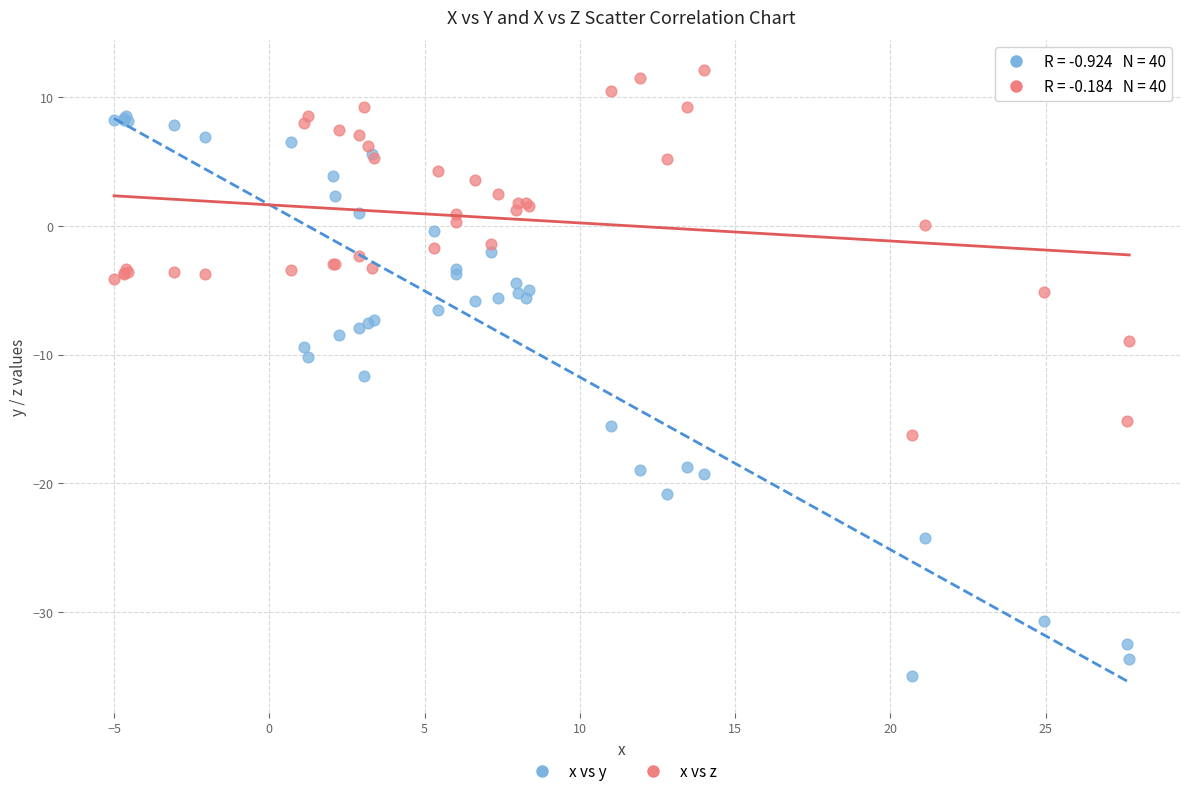

Which series contains the lowest Y value?

x vs y